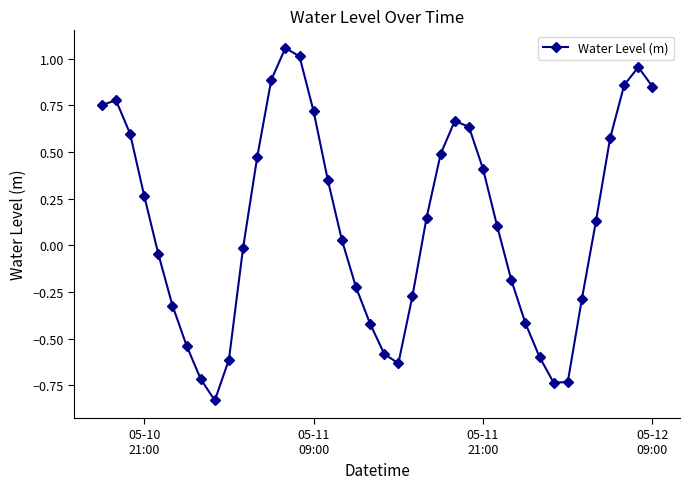

How many data points does each series have?

40